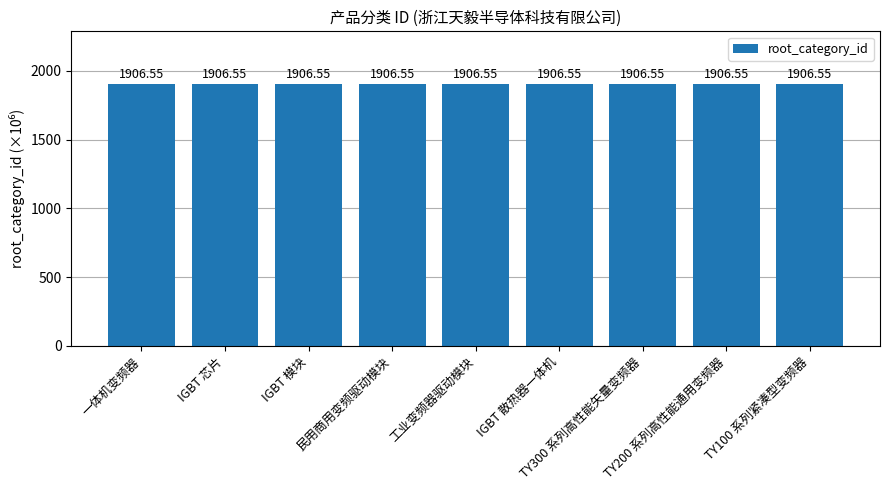

Between IGBT 模块 and 工业变频器驱动模块, which is larger?

IGBT 模块